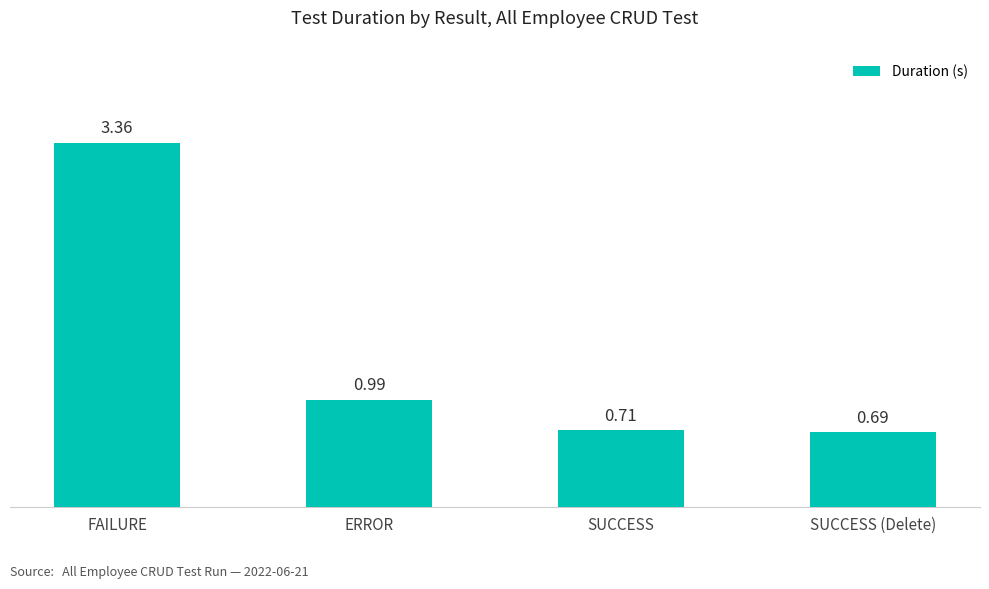

What is the label of the 4th bar from the right?

FAILURE